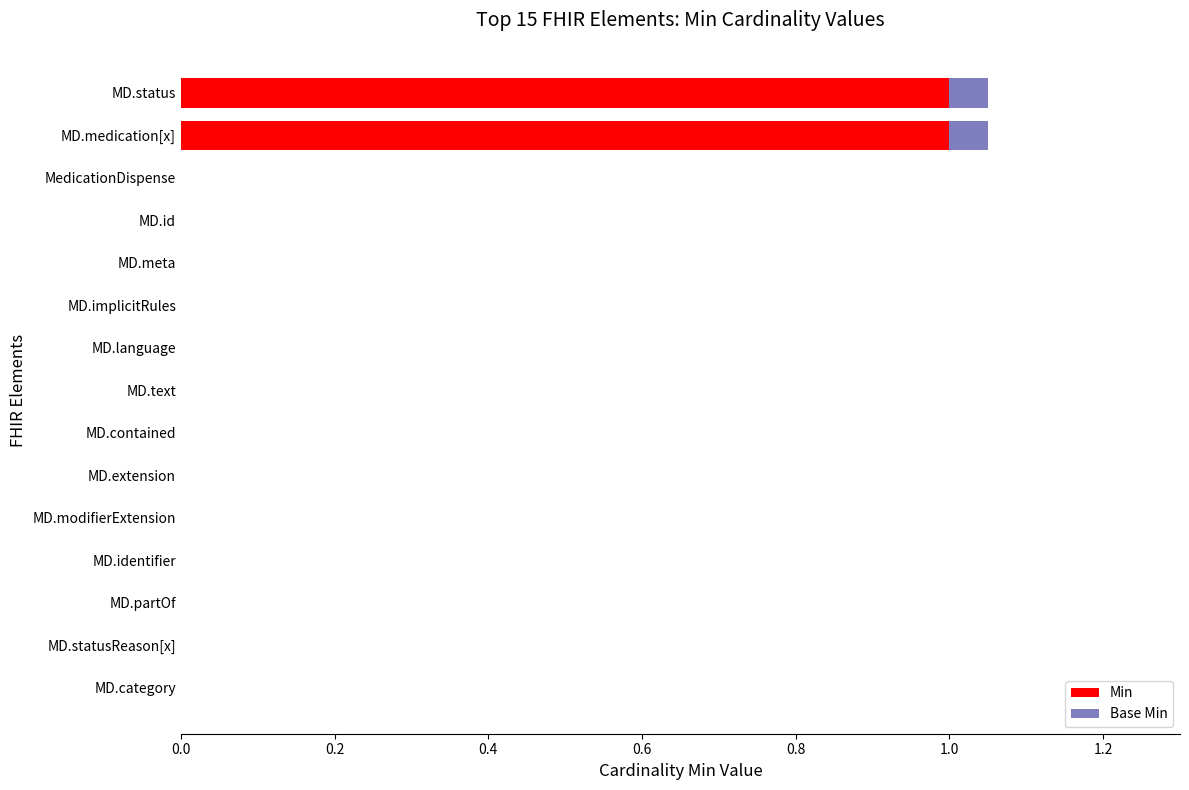

What is the sum of all Min values?

2.0